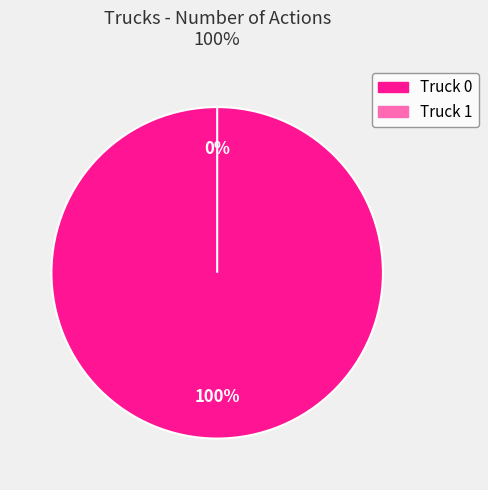

Between Truck 0 and Truck 1, which is larger?

Truck 0